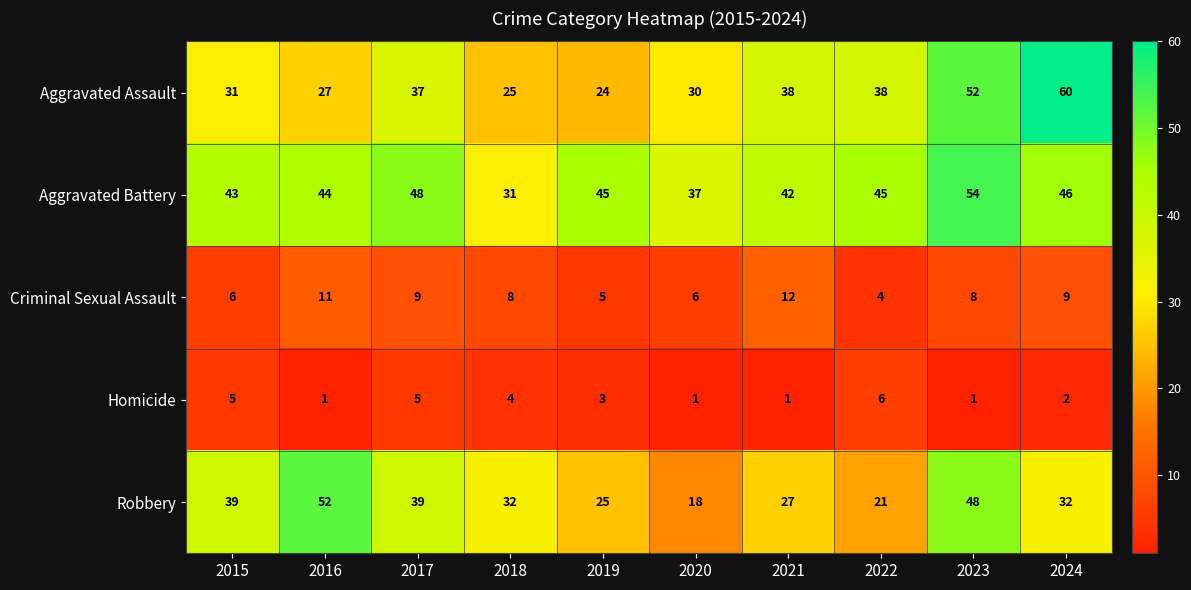

The value of Criminal Sexual Assault at 2015 is 6. True or false?

True